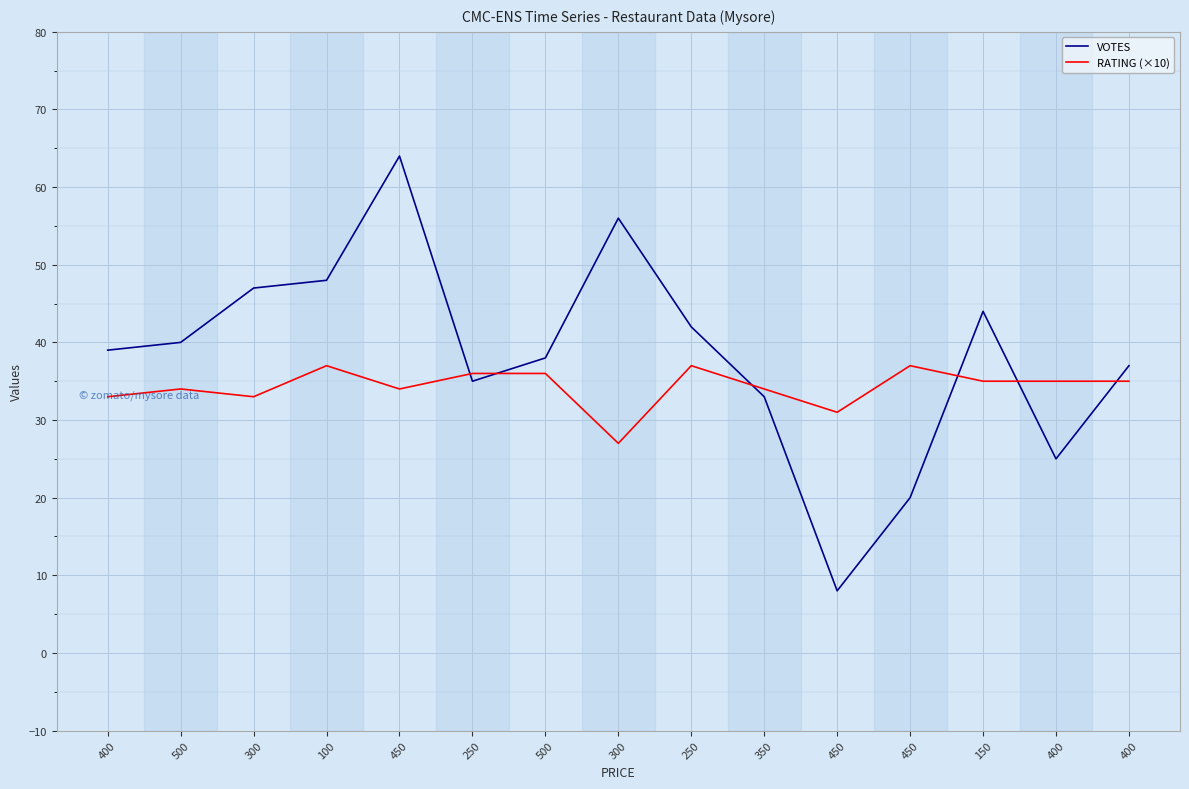

How many RATING (×10) values are between 33 and 36?

10